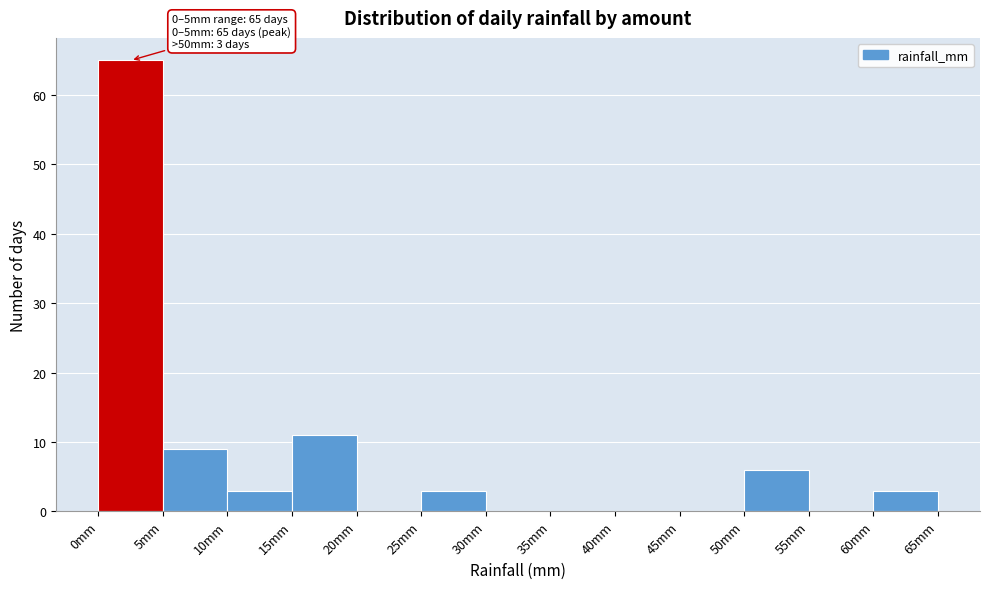

Over which range of the x-axis is the bar tallest?

0 to 5